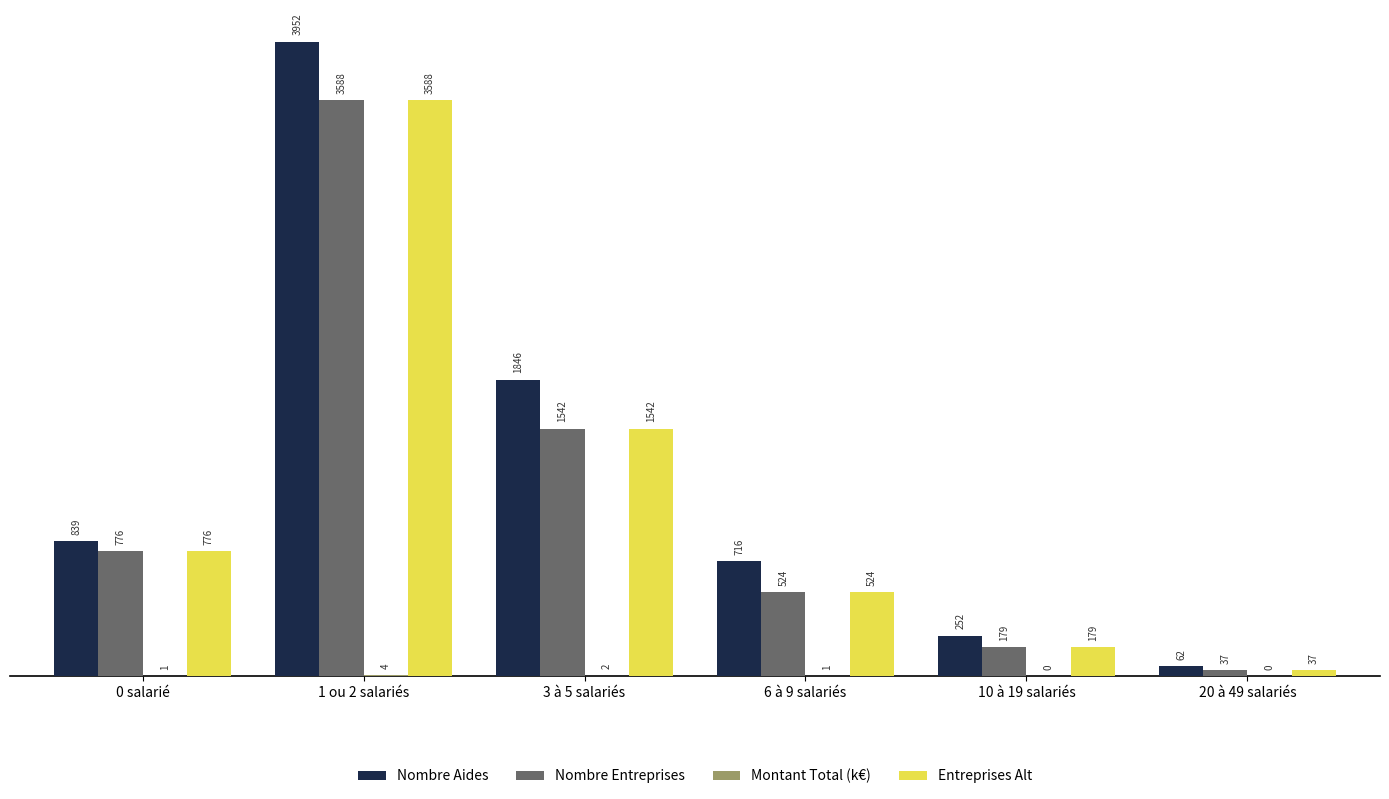

What is the maximum value shown in the chart?

3952.0